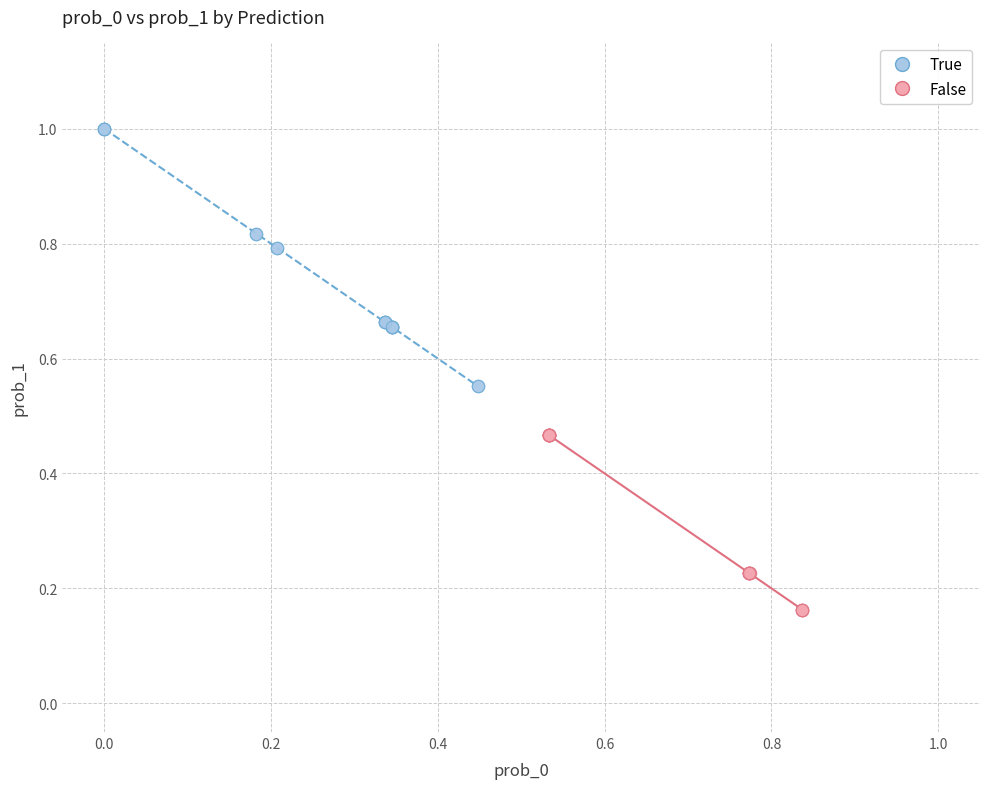

Which series reaches the minimum Y coordinate?

False